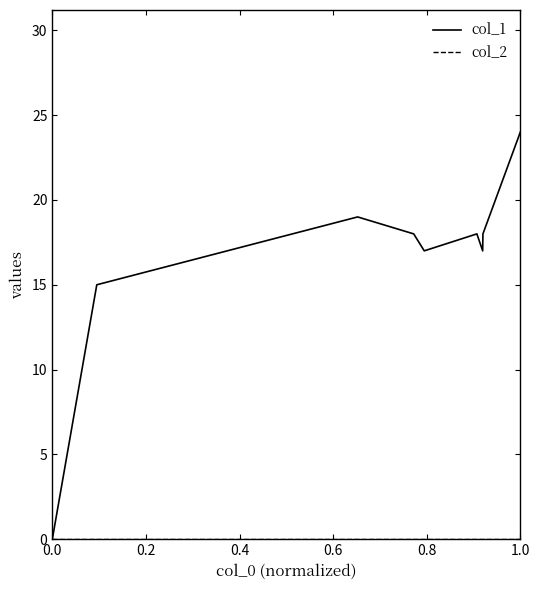

Which series has the widest spread of values?

col_1